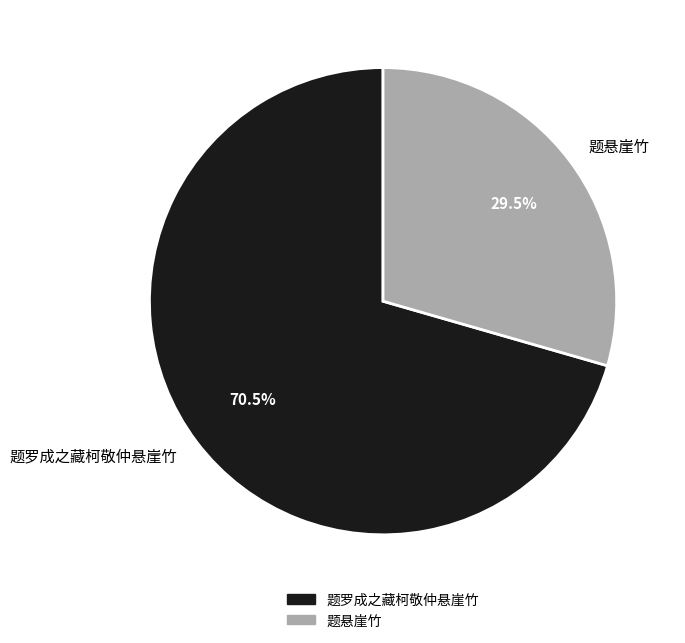

How much of the chart is everything except 题罗成之藏柯敬仲悬崖竹?

29.5%